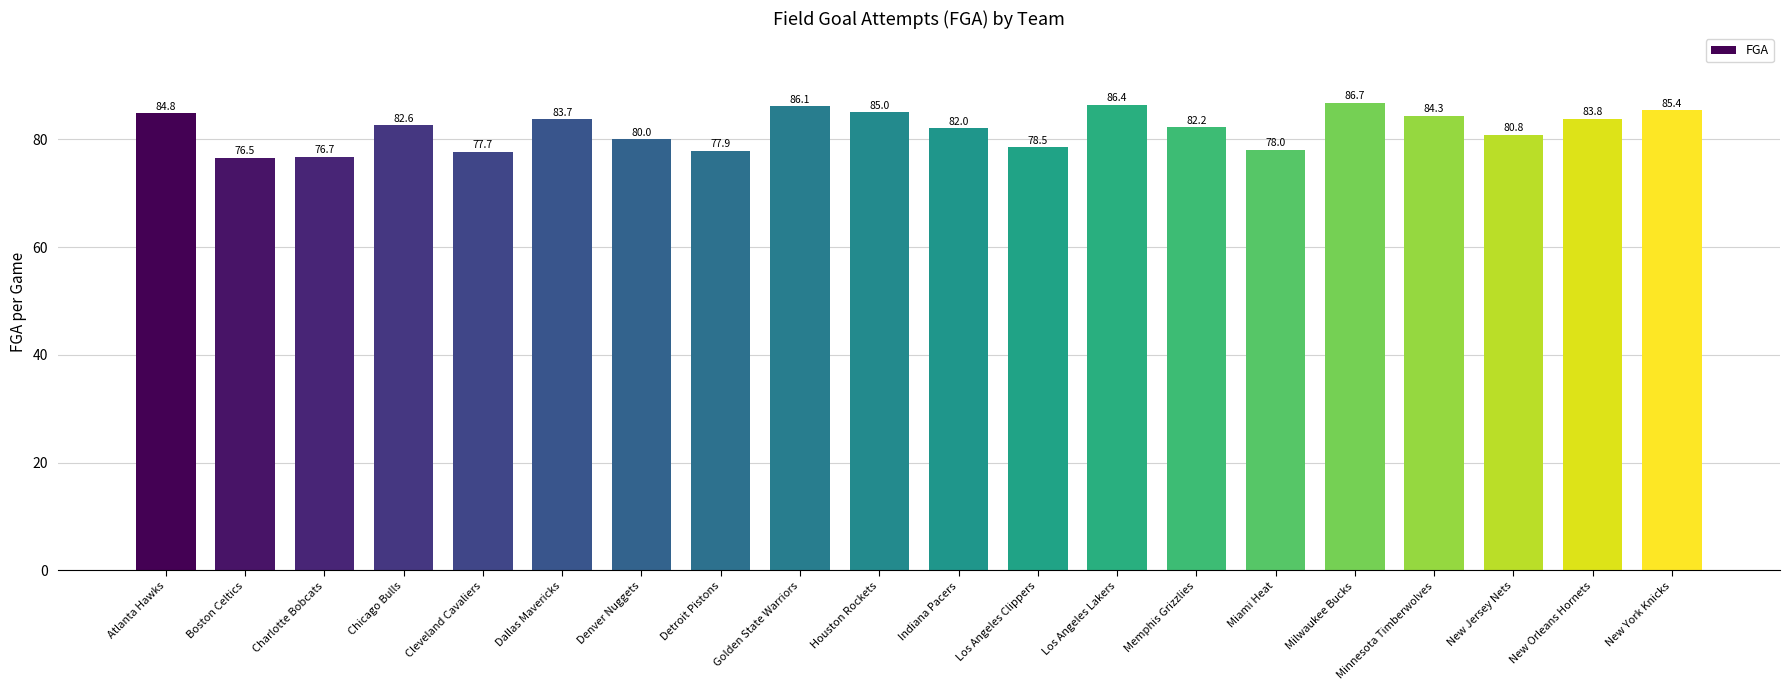

Which label corresponds to the largest value in the chart?

Milwaukee Bucks